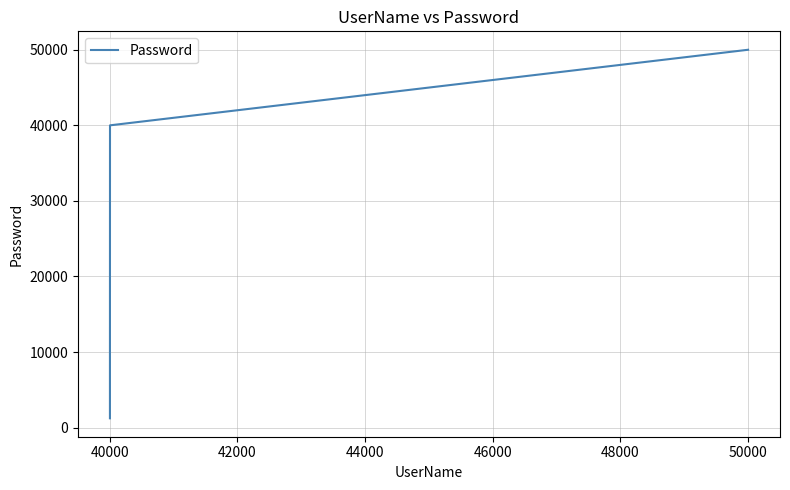

What is the smallest value displayed?

1234